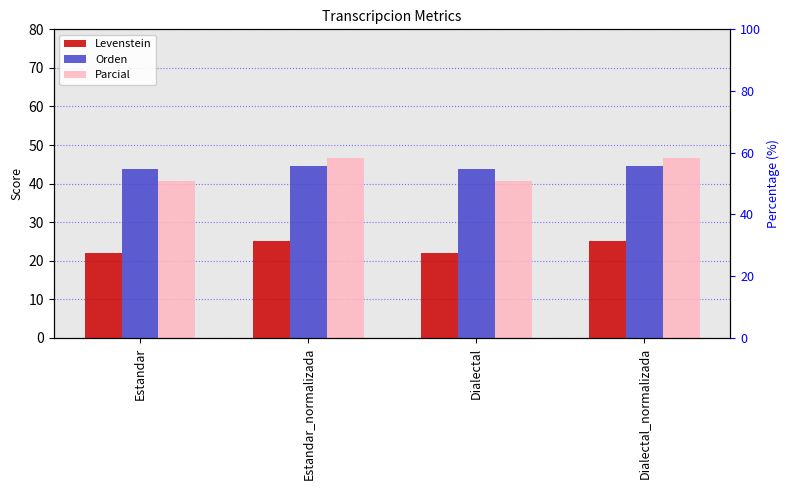

Which series has the largest total across all categories?

Orden